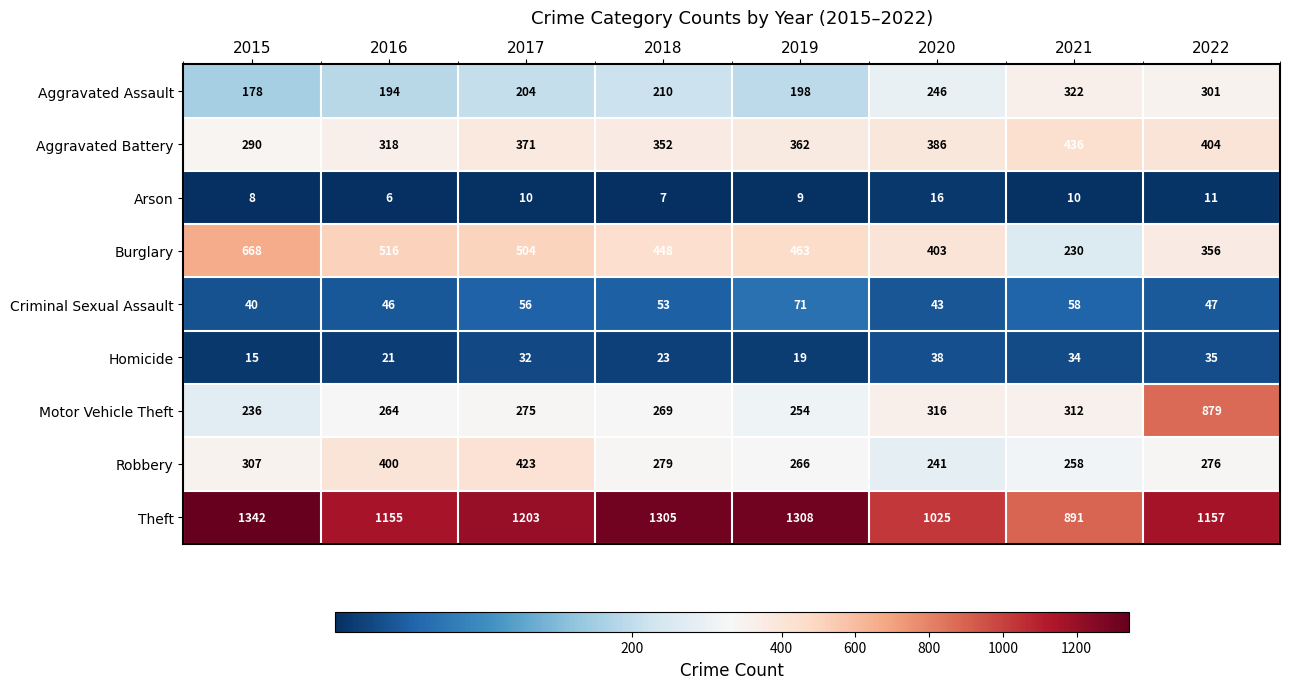

What is the difference between the Criminal Sexual Assault values at 2015 and 2022?

7